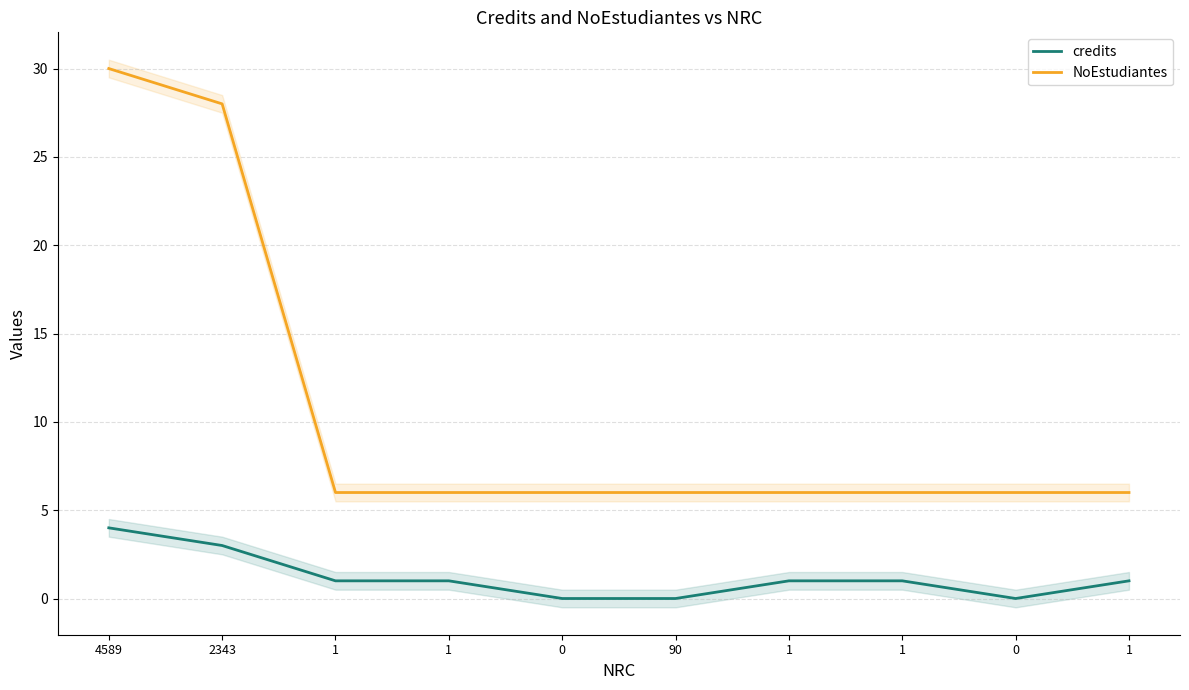

Reading right to left, transcribe all the data shown in this chart.

credits: 1=1	0=0	1=1	1=1	90=0	0=0	1=1	1=1	2343=3	4589=4
NoEstudiantes: 1=6	0=6	1=6	1=6	90=6	0=6	1=6	1=6	2343=28	4589=30